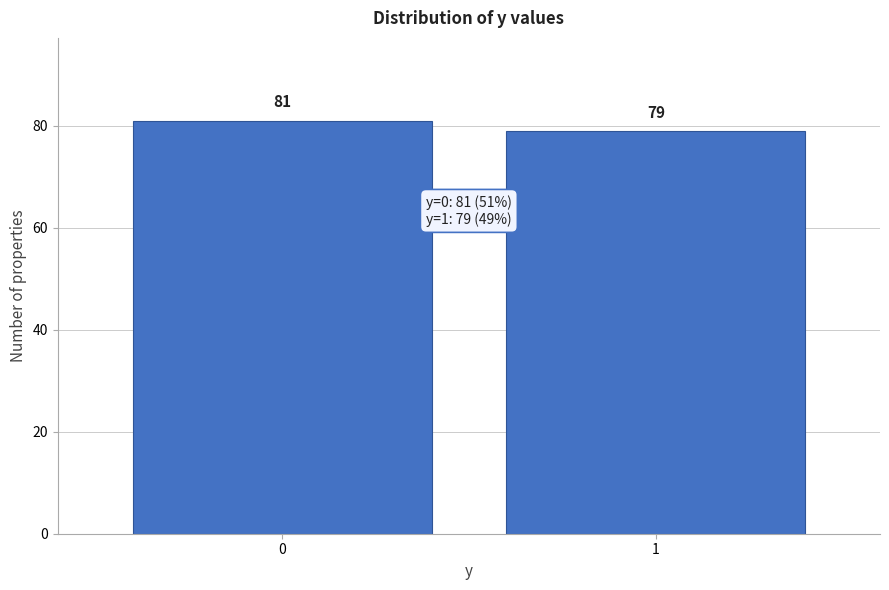

Reading left to right, what are all the values shown in this chart?

0=81	1=79